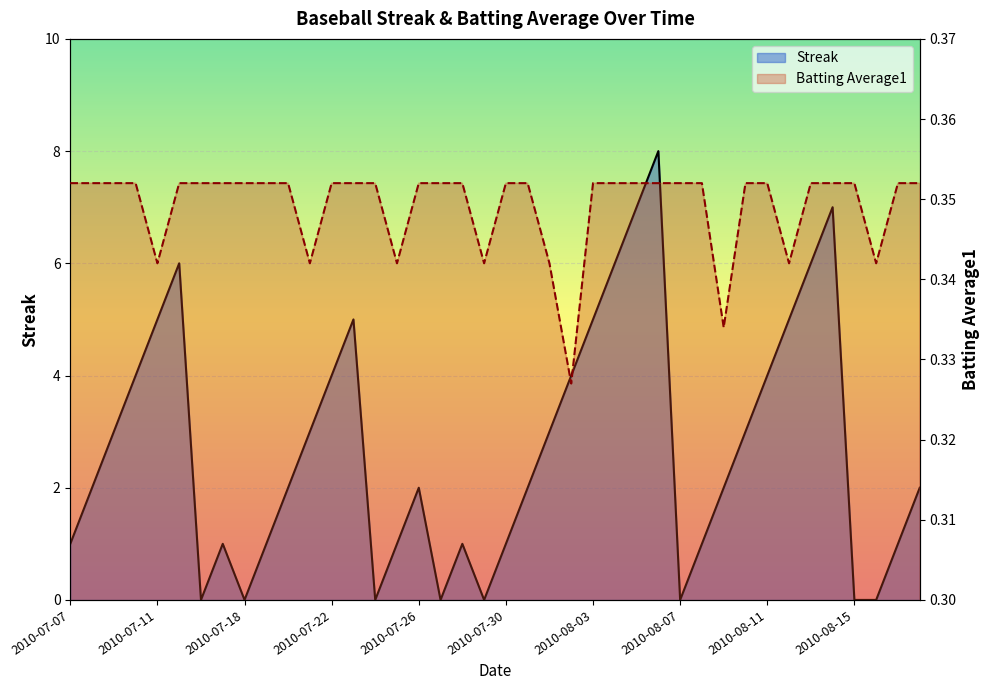

Which series has the largest range (max minus min)?

Streak